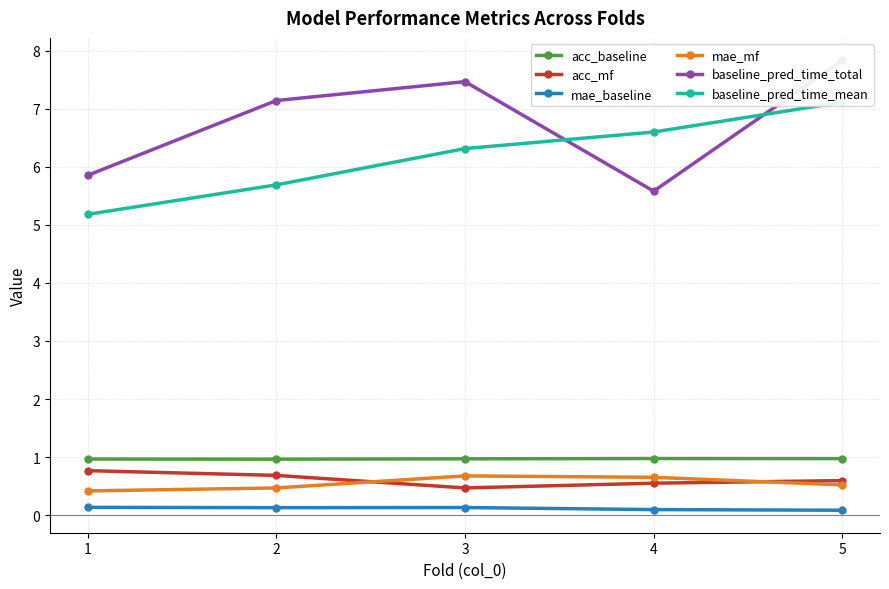

Reading right to left, list all the values displayed in this chart.

acc_baseline: 5=1.0	4=1.0	3=1.0	2=1.0	1=1.0
acc_mf: 5=0.6	4=0.6	3=0.5	2=0.7	1=0.8
mae_baseline: 5=0.1	4=0.1	3=0.1	2=0.1	1=0.1
mae_mf: 5=0.5	4=0.7	3=0.7	2=0.5	1=0.4
baseline_pred_time_total: 5=7.8	4=5.6	3=7.5	2=7.1	1=5.9
baseline_pred_time_mean: 5=7.1	4=6.6	3=6.3	2=5.7	1=5.2